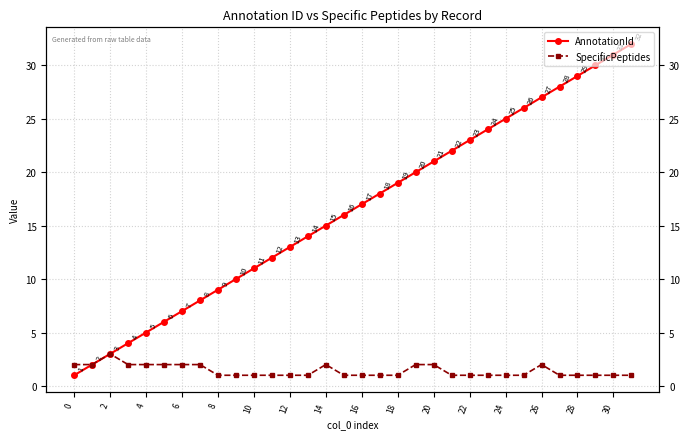

The SpecificPeptides series shows 2 at 14. True or false?

True